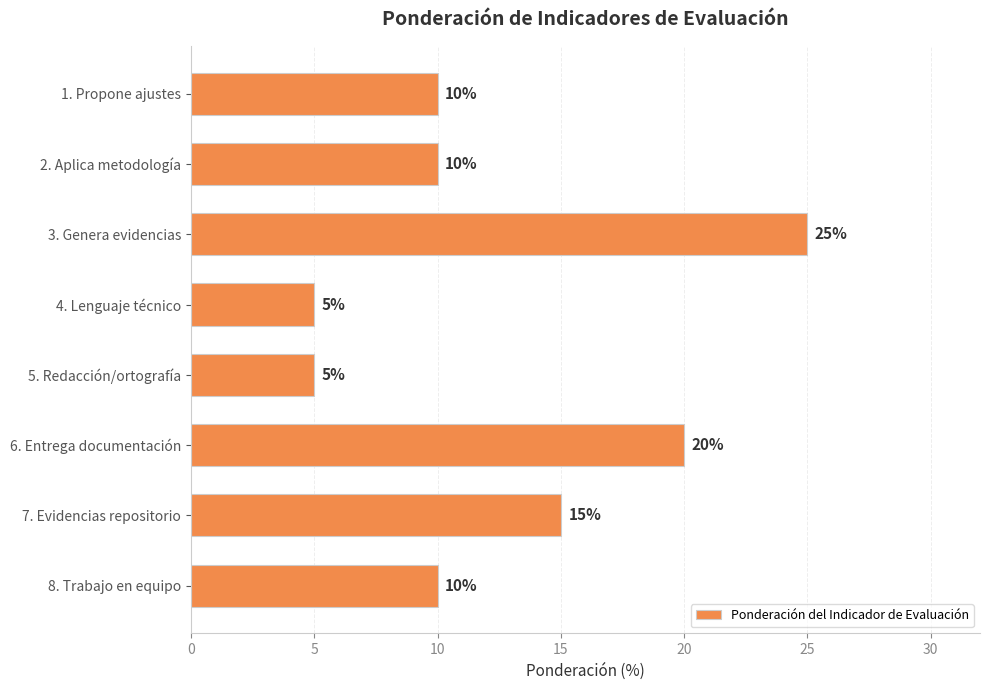

What is the maximum value shown in the chart?

25